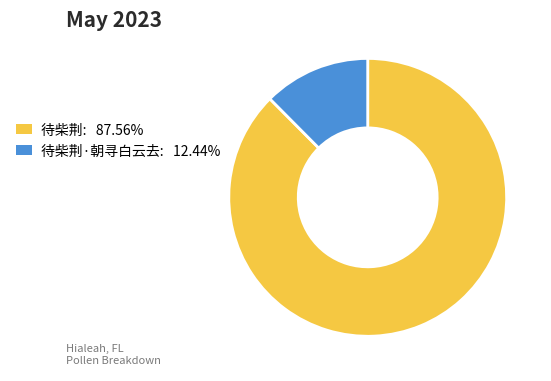

Is there any slice that represents more than half of the pie?

Yes